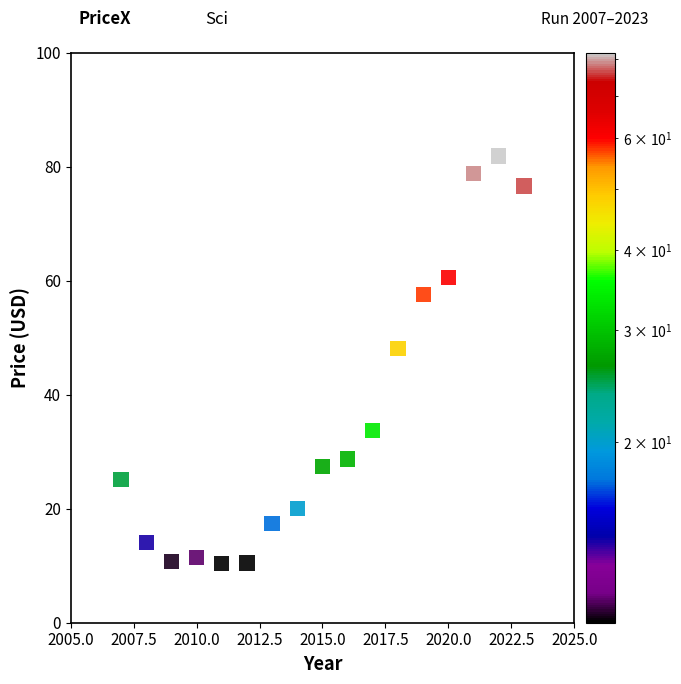

What Y value in the scatter plot is closest to 46?

48.1